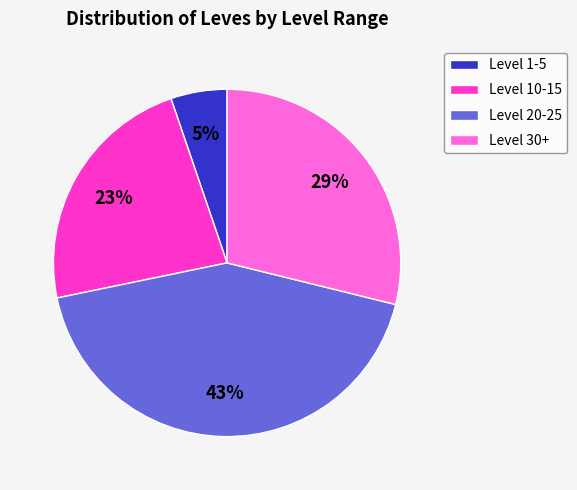

Count the number of slices in the pie.

4